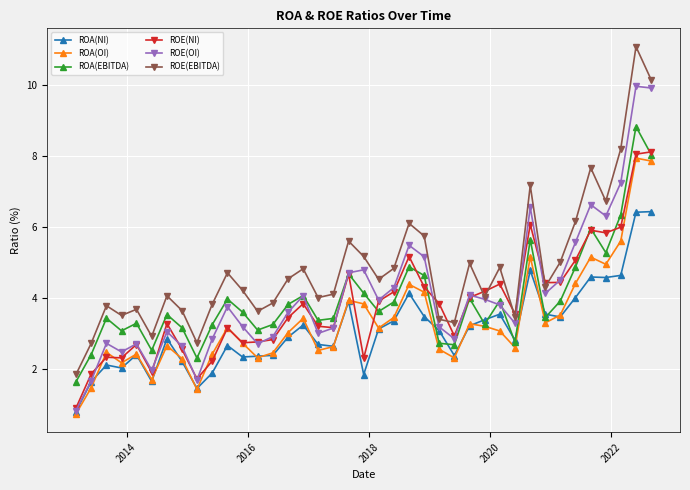

How many lines are shown in the chart?

6